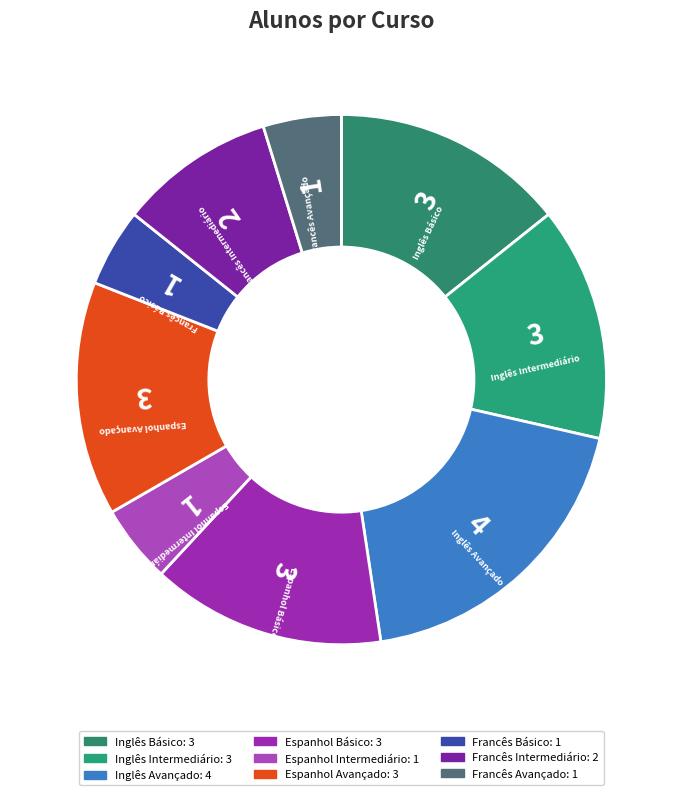

Which slice is the largest?

Inglês Avançado